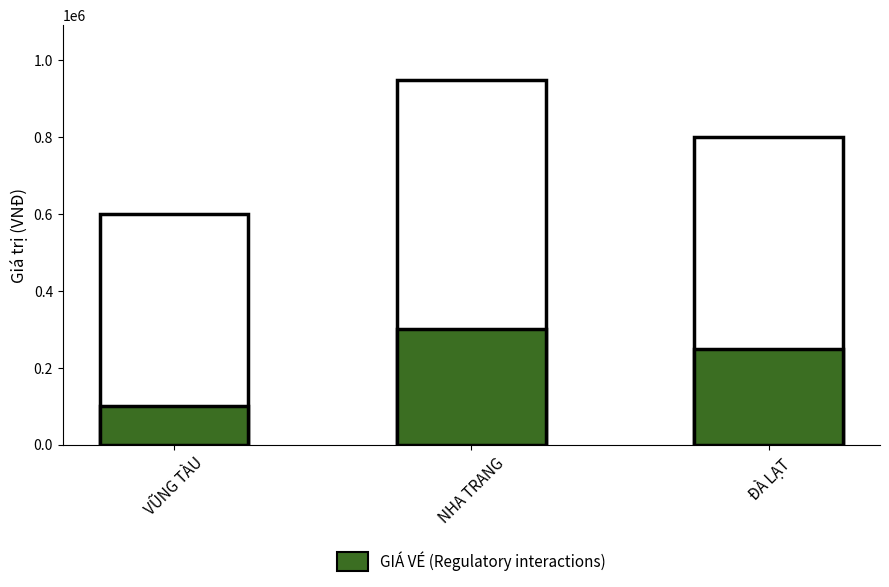

What is the value of the GIÁ VÉ bar at the 1st from the left?

100000